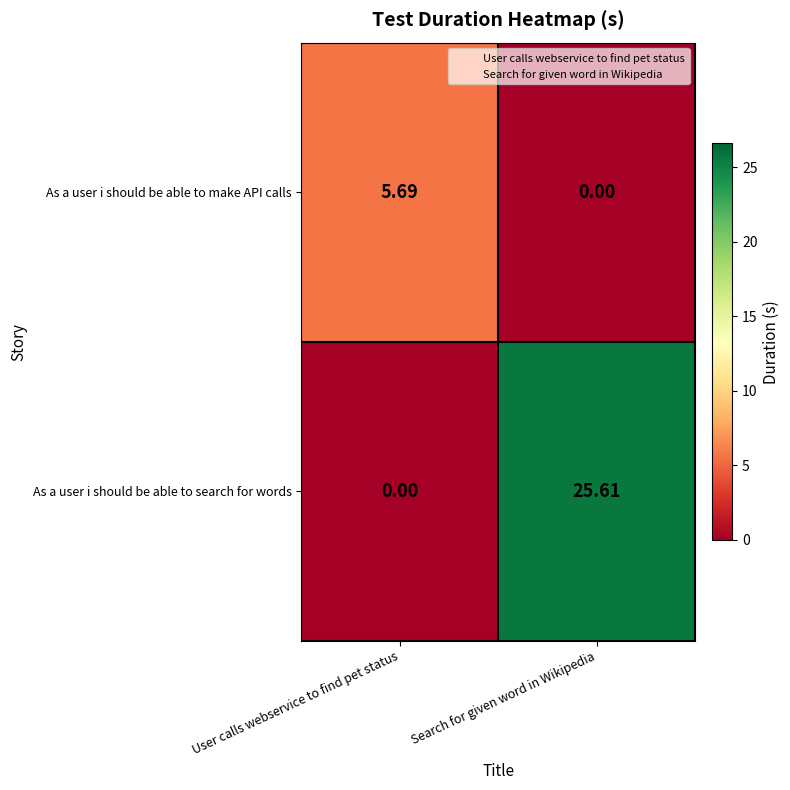

How many series are shown in this chart?

2